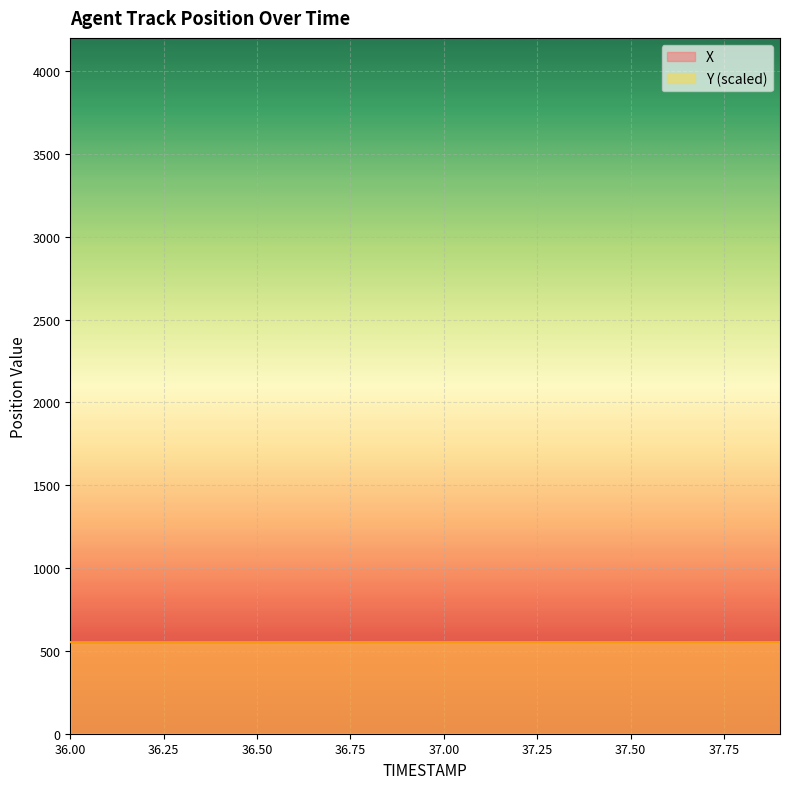

Reading left to right, what are all the values shown in this chart?

X: 553.0	553.0	553.0	553.1	553.1	553.2	553.2	553.2	553.3	553.3	553.4	553.4	553.4	553.4	553.5	553.5	553.5	553.6	553.6	553.6
Y: 553.0	553.0	553.0	553.1	553.1	553.1	553.2	553.2	553.2	553.3	553.3	553.3	553.4	553.4	553.4	553.5	553.5	553.5	553.6	553.6